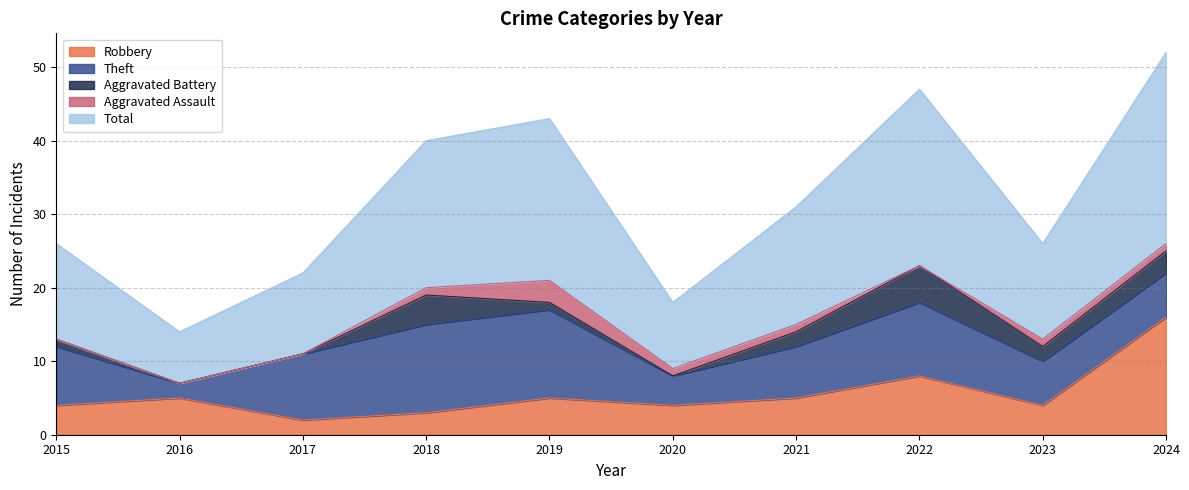

Is it true that Robbery equals 7 at 2021?

False